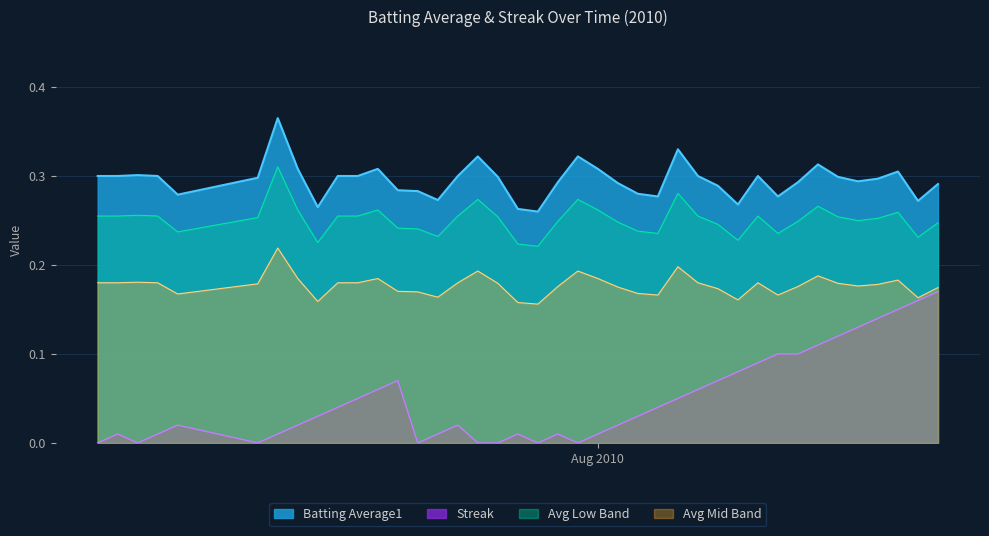

True or false: Streak and Batting Average1 cross at least once.

False